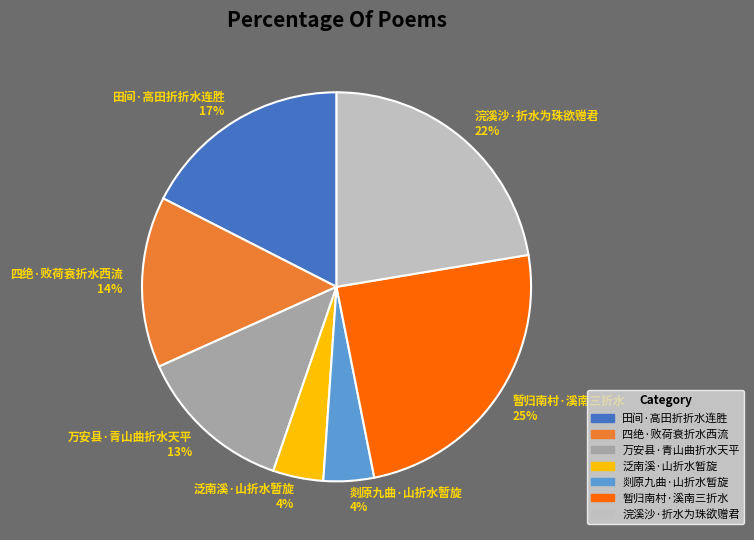

Which slice is the largest?

暂归南村·溪南三折水